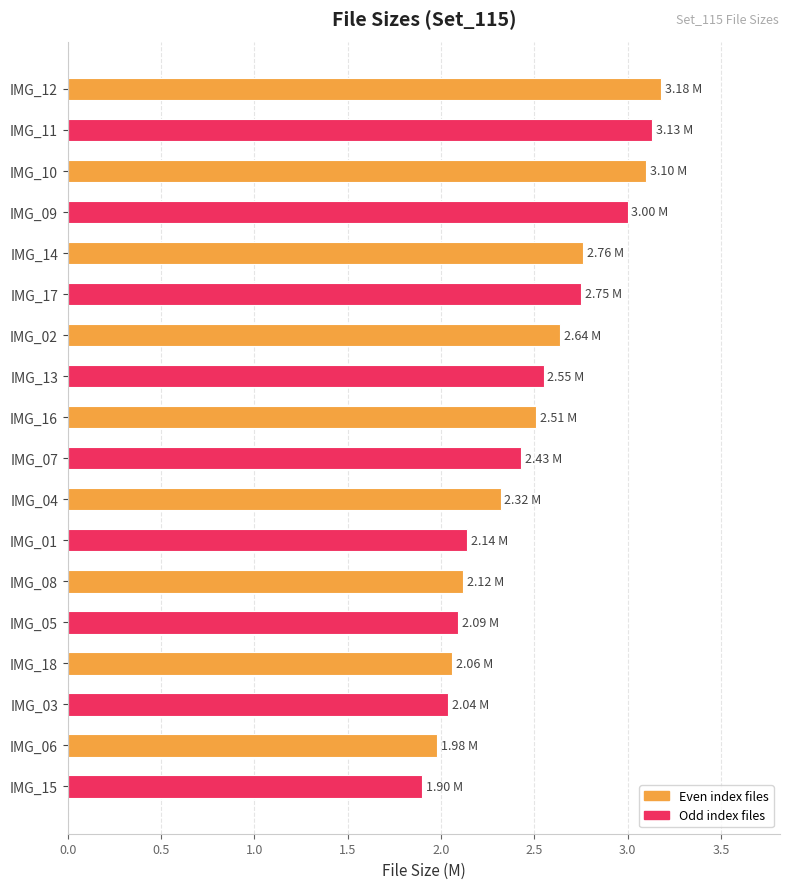

What is the difference between the maximum and minimum values?

1.3